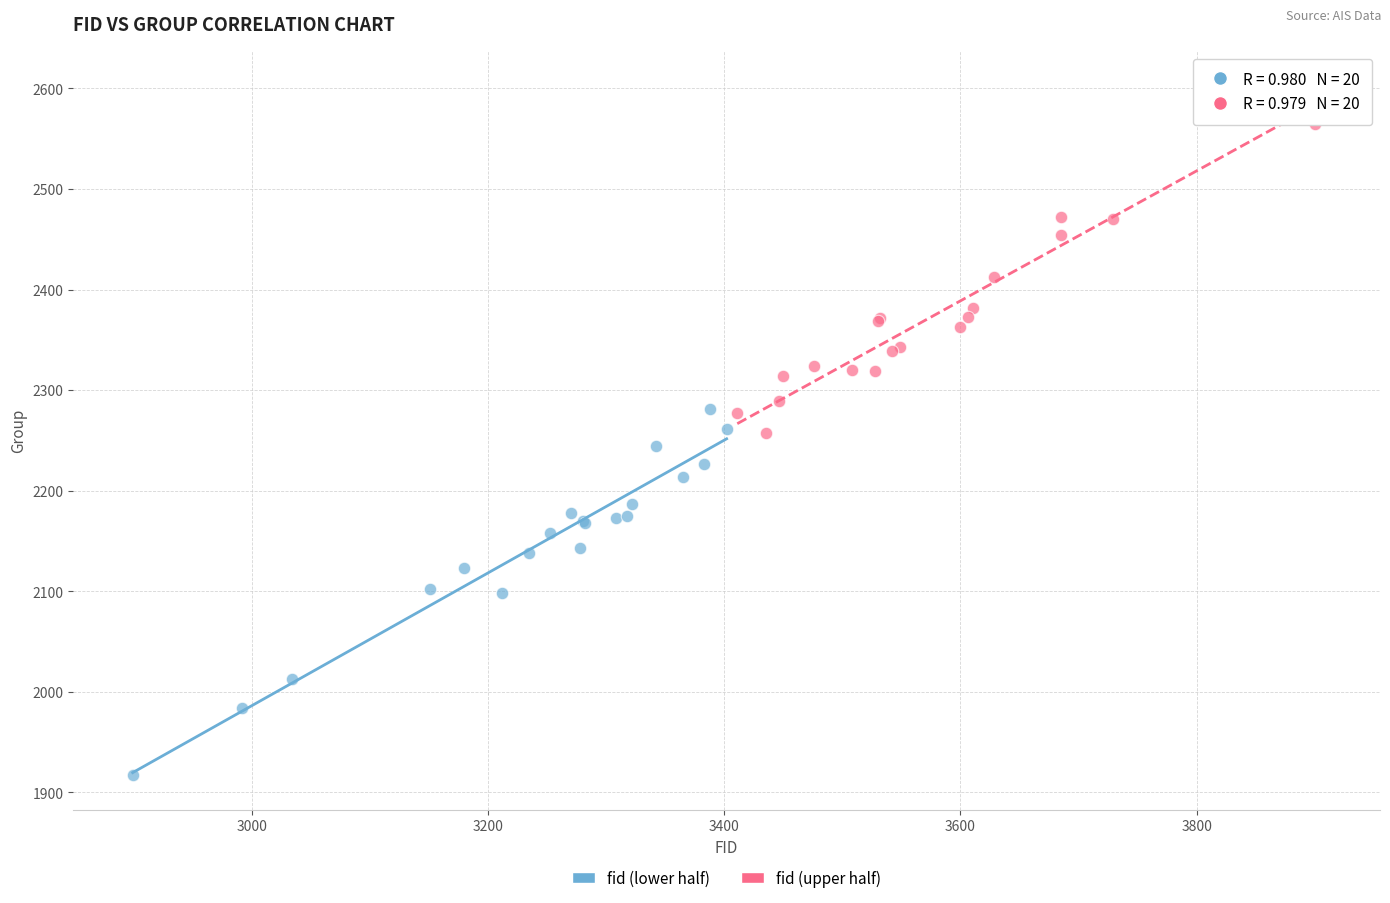

What are all the series names shown in the legend?

fid (lower half), fid (upper half)